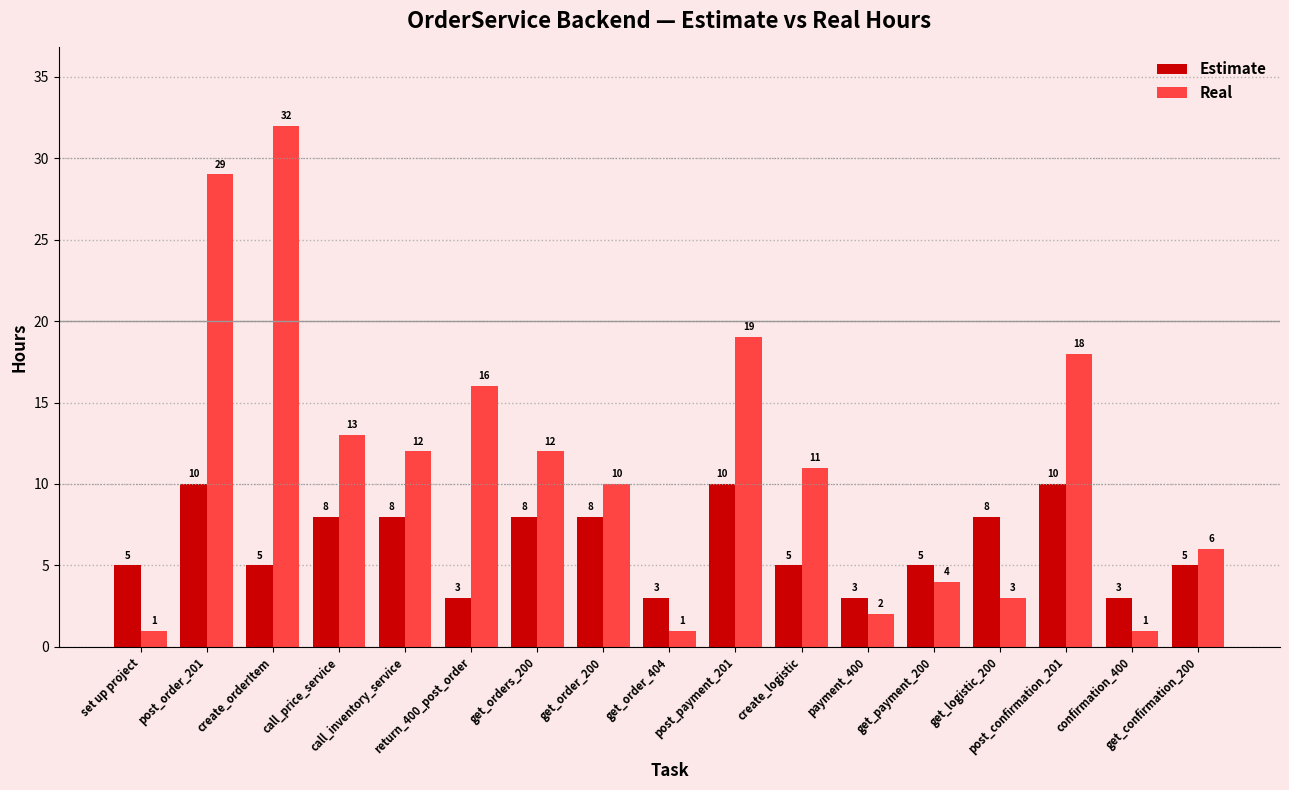

How many distinct data groups are displayed?

2